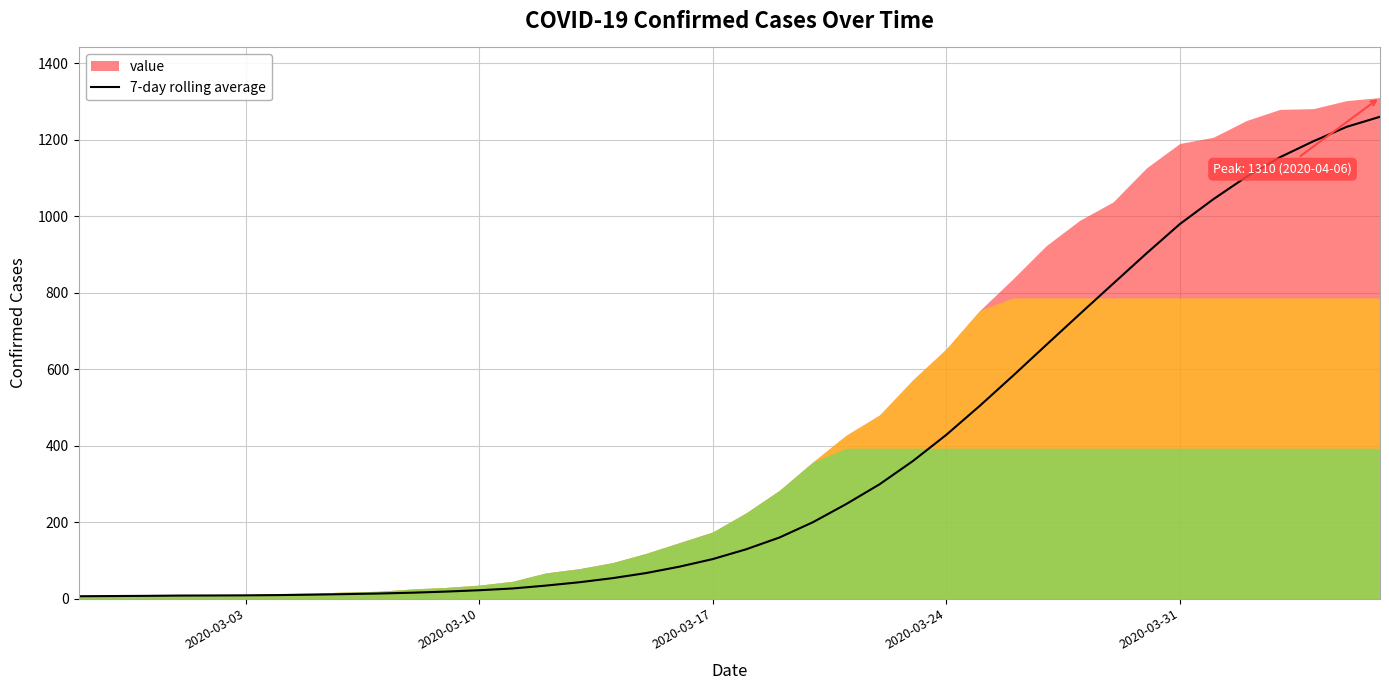

Reading right to left, list all the values displayed in this chart.

1259.7	1233.4	1195.6	1153.9	1103.0	1043.9	979.1	902.4	823.3	743.7	663.4	582.6	503.6	428.0	359.6	298.7	247.0	199.4	159.6	128.7	103.1	83.3	66.6	53.3	42.6	33.9	26.3	21.7	18.1	15.3	13.1	11.6	10.1	9.0	8.3	8.0	7.8	7.0	6.5	6.0